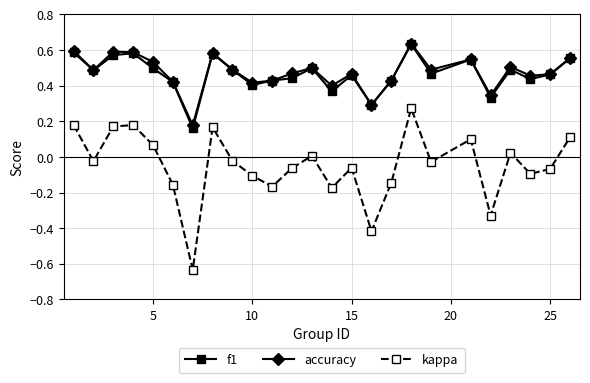

True or false: kappa has more than 1 interior local peaks.

True